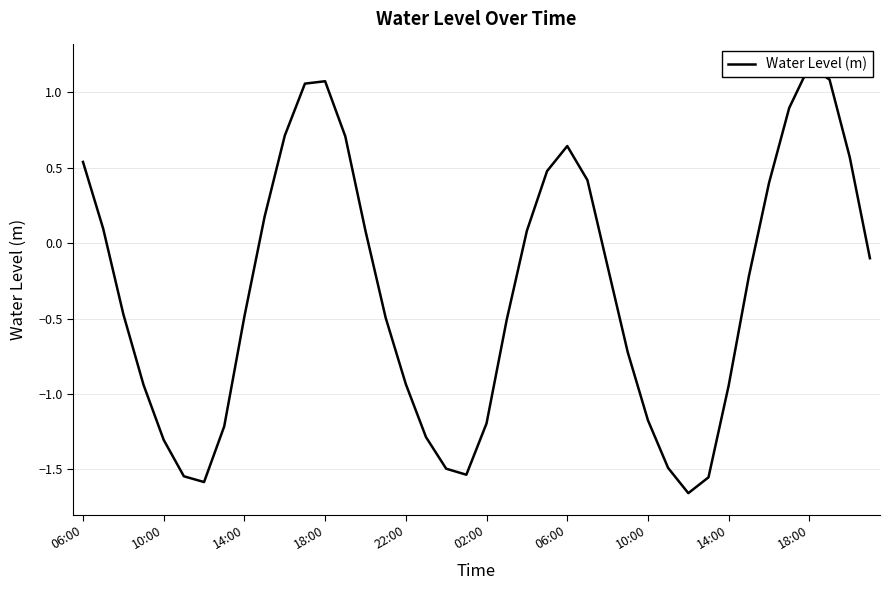

At which category does the chart reach its minimum across all series?

30